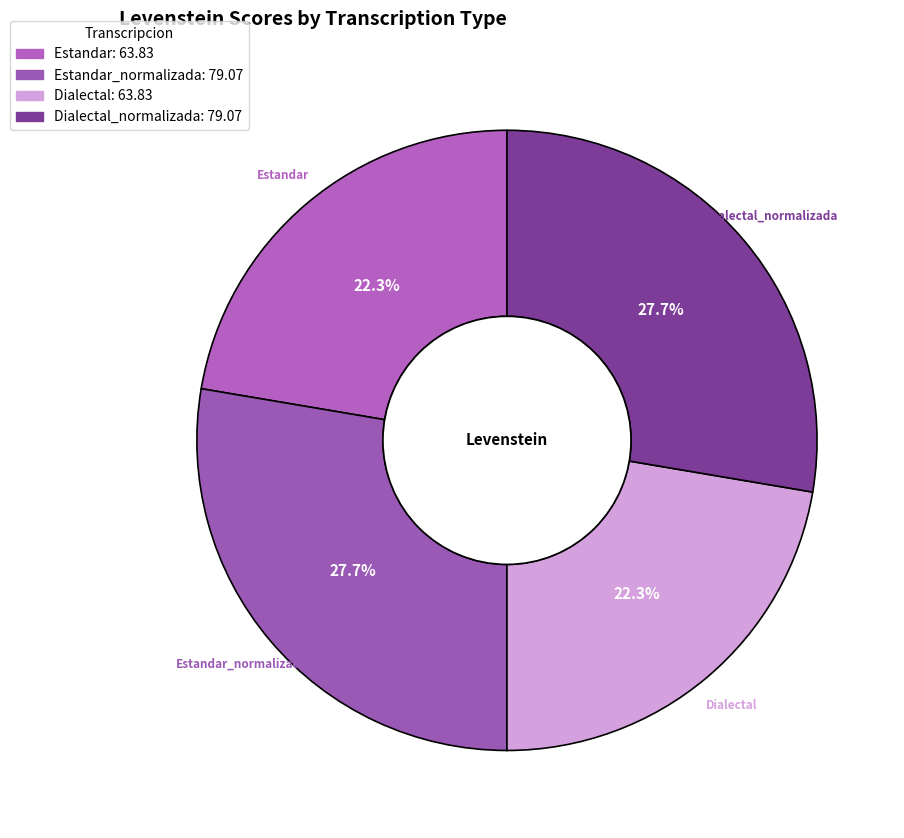

How many segments does this pie chart have?

4